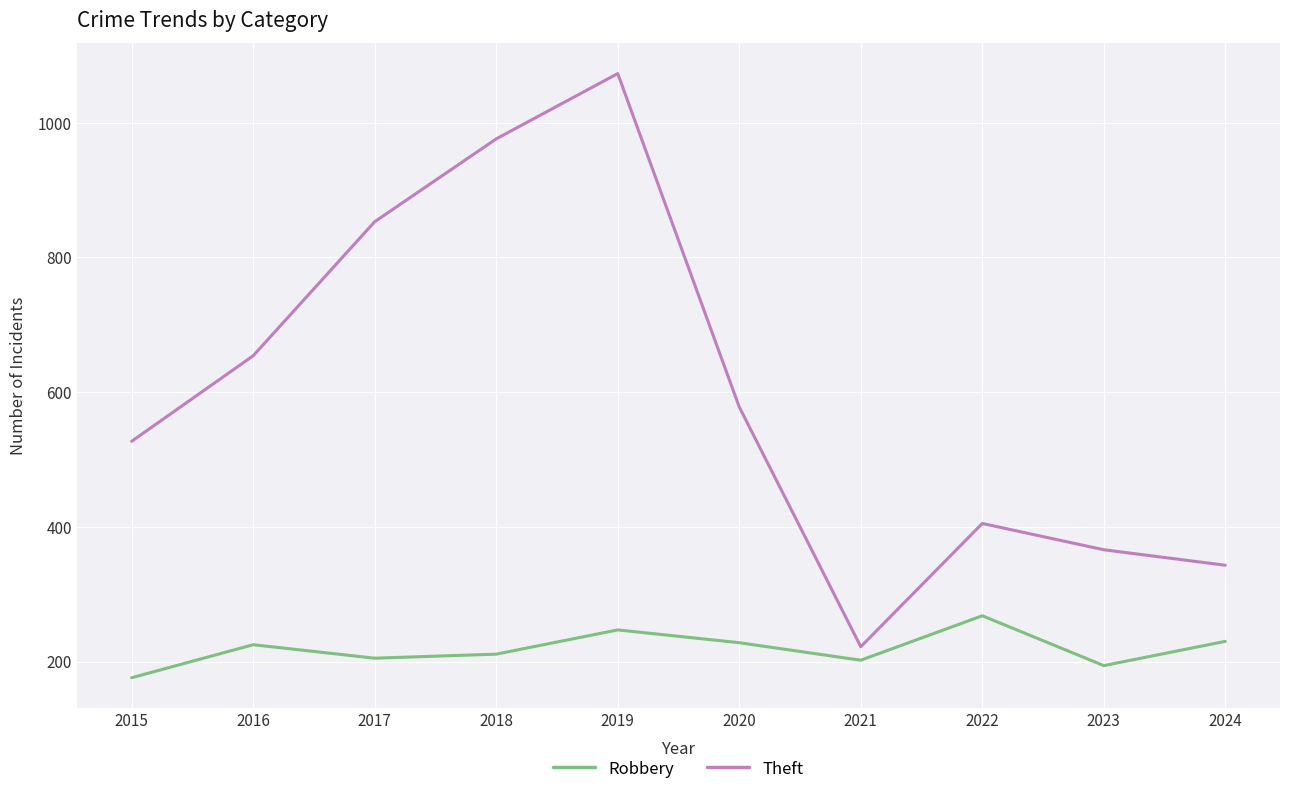

What is the minimum value for Robbery?

176